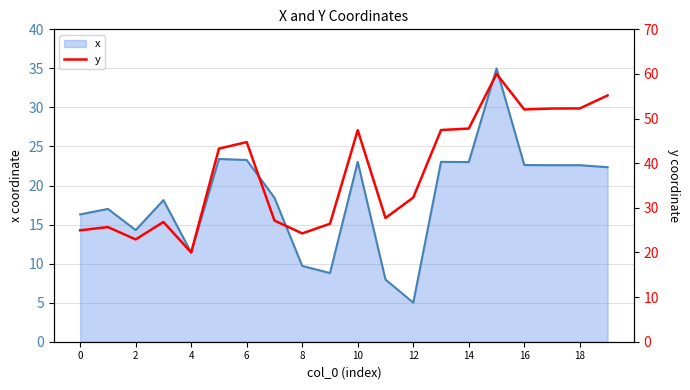

True or false: the data shows 24.0 at 18.

False